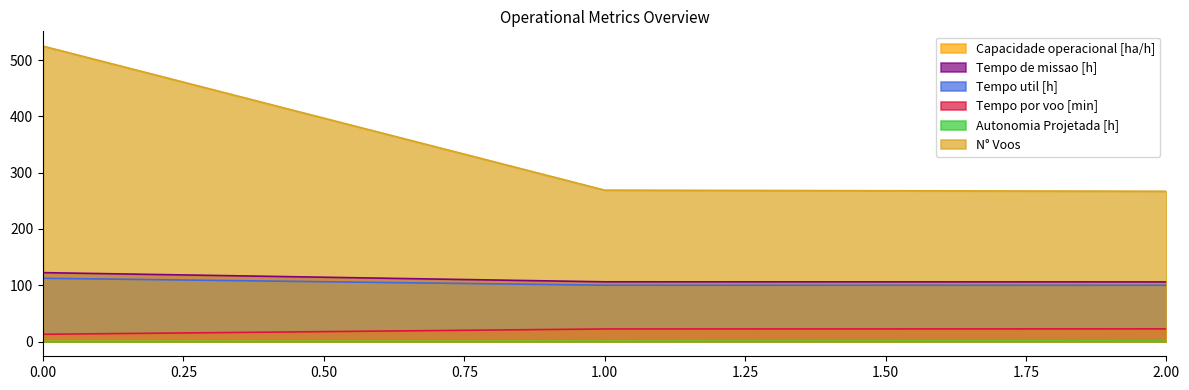

Rank the categories by Autonomia Projetada [h] value from highest to lowest.

2, 1, 0